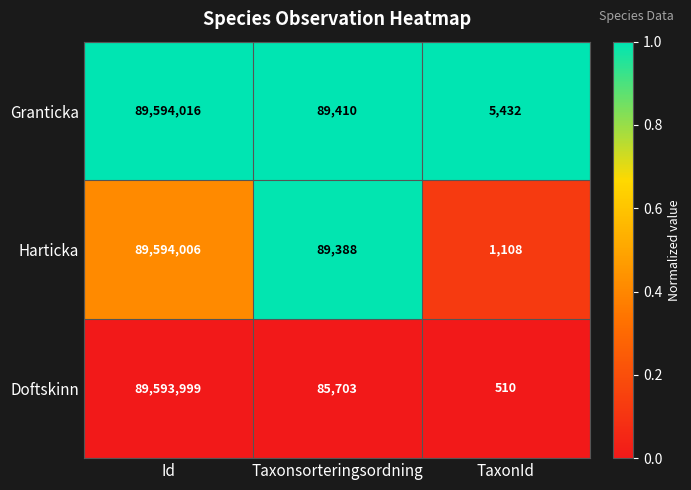

Which series has the widest spread of values?

Doftskinn